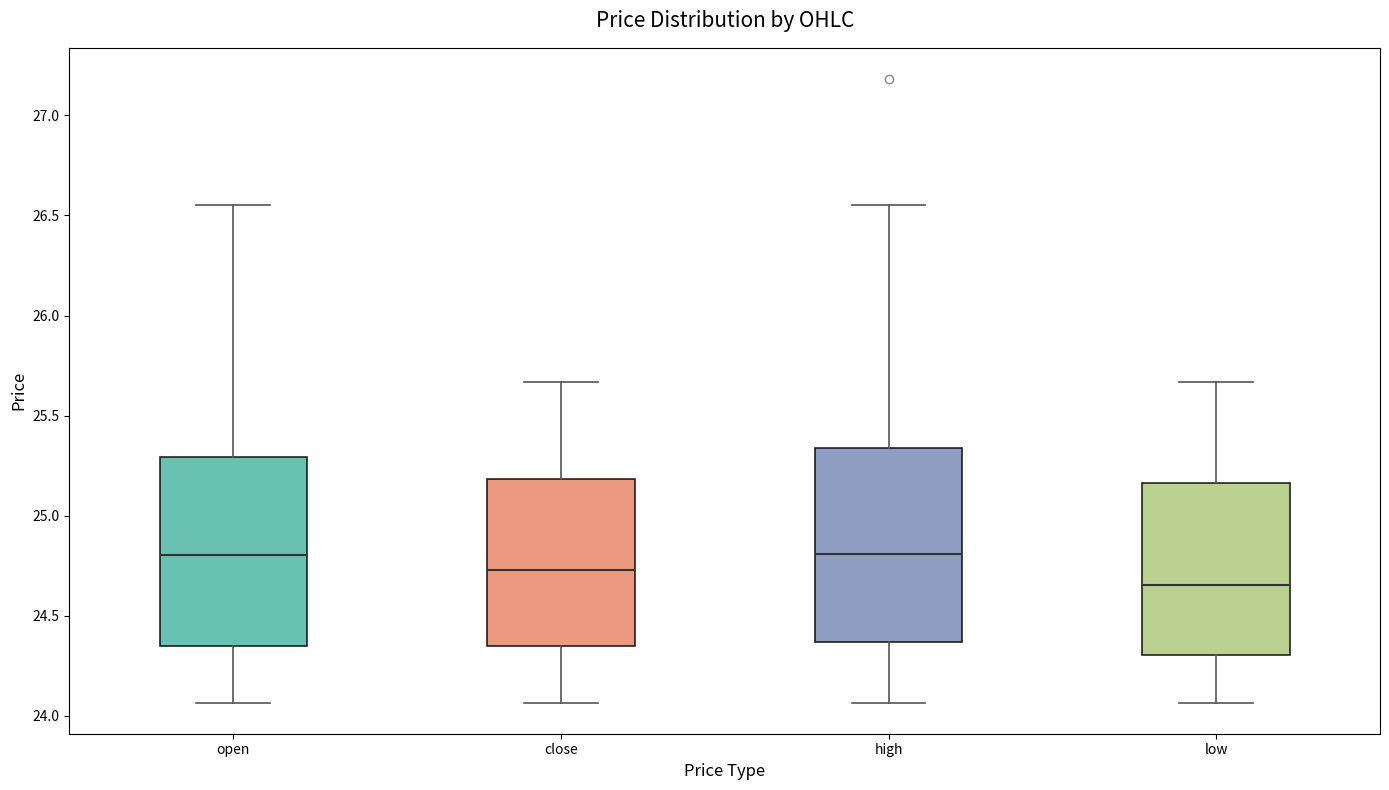

Where does the upper whisker of the box for close end on the y-axis? The values are not printed on the chart, so give them approximately, as read against the axis.

25.65